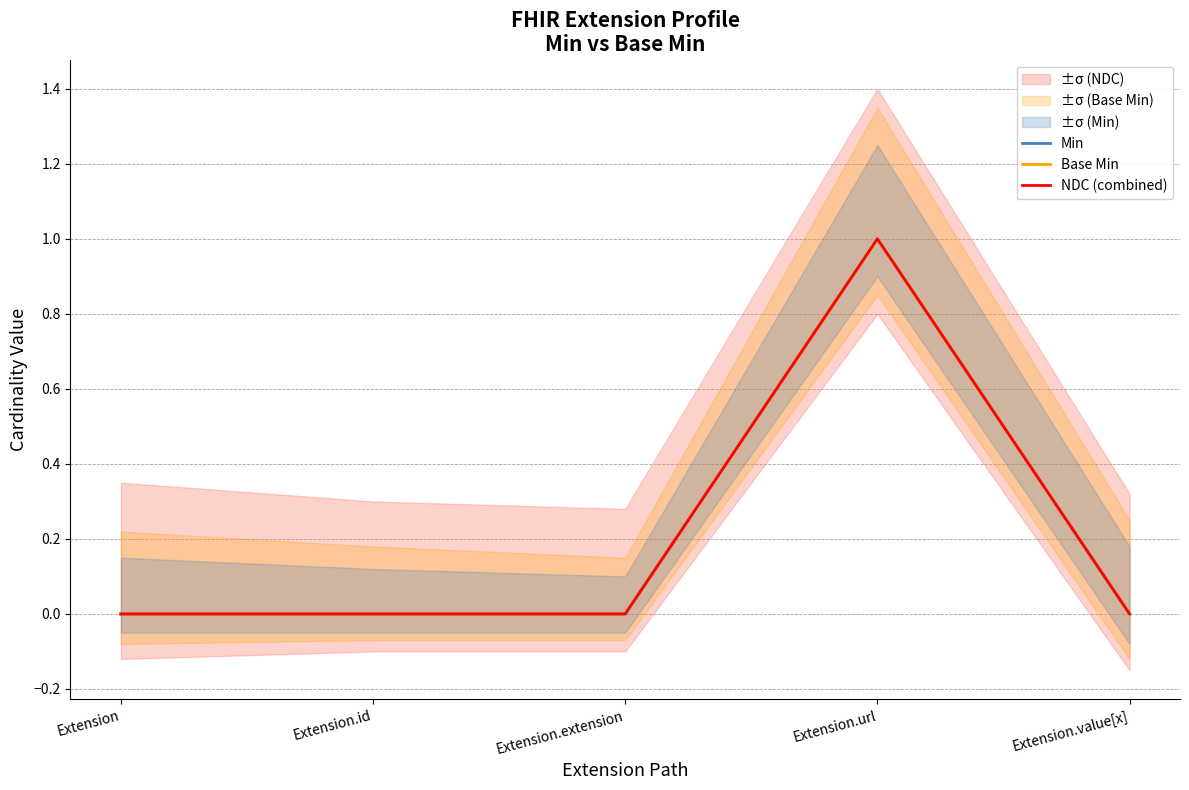

Between Extension and Extension.value[x], which series saw the biggest shift?

Min